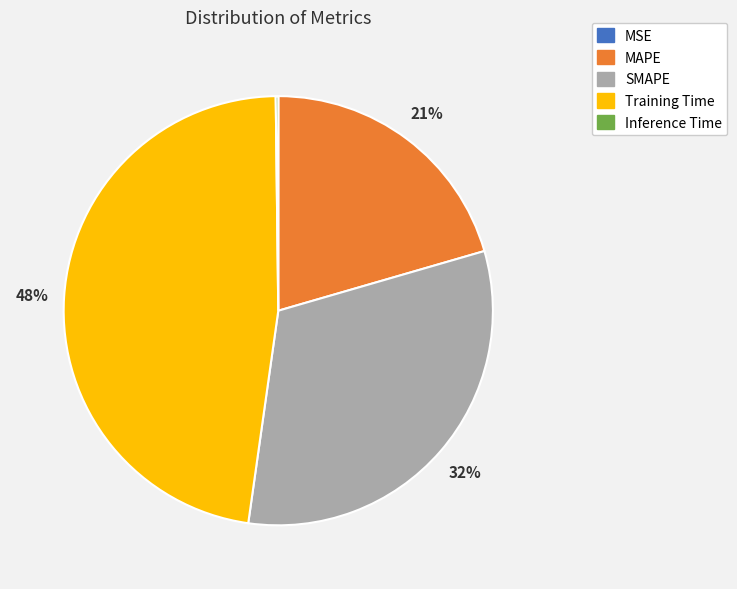

Which slice is the largest?

Training Time